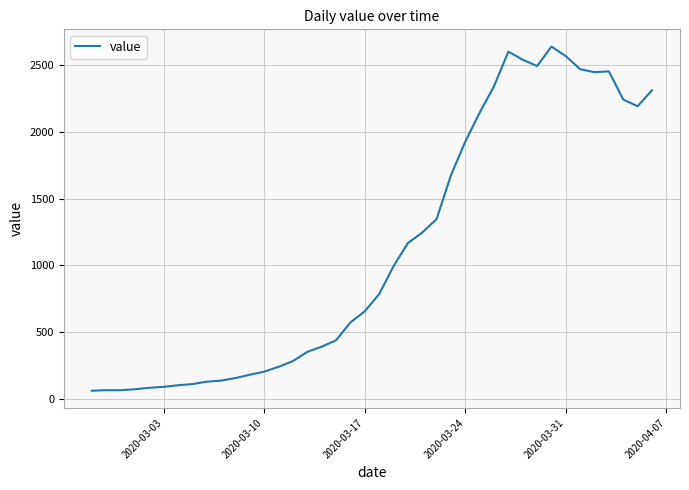

What is the maximum value shown in the chart?

2638